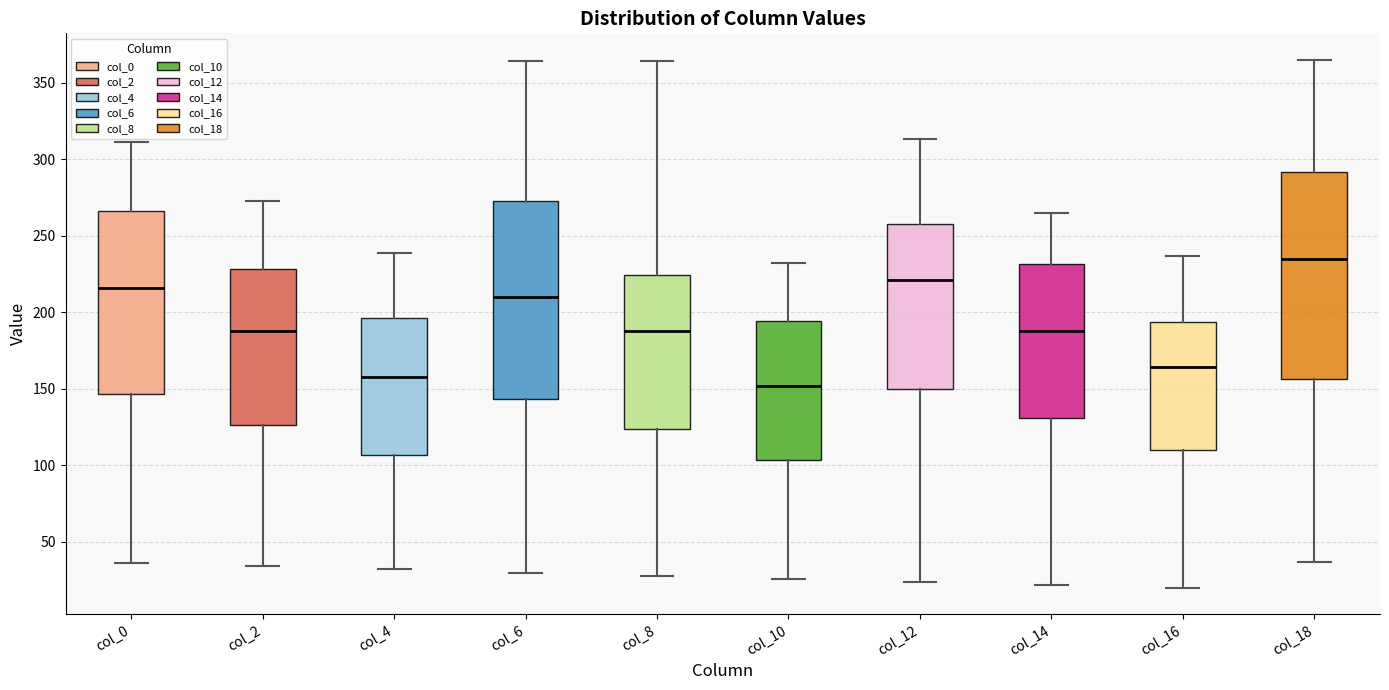

Which box's median line is the lowest?

col_10